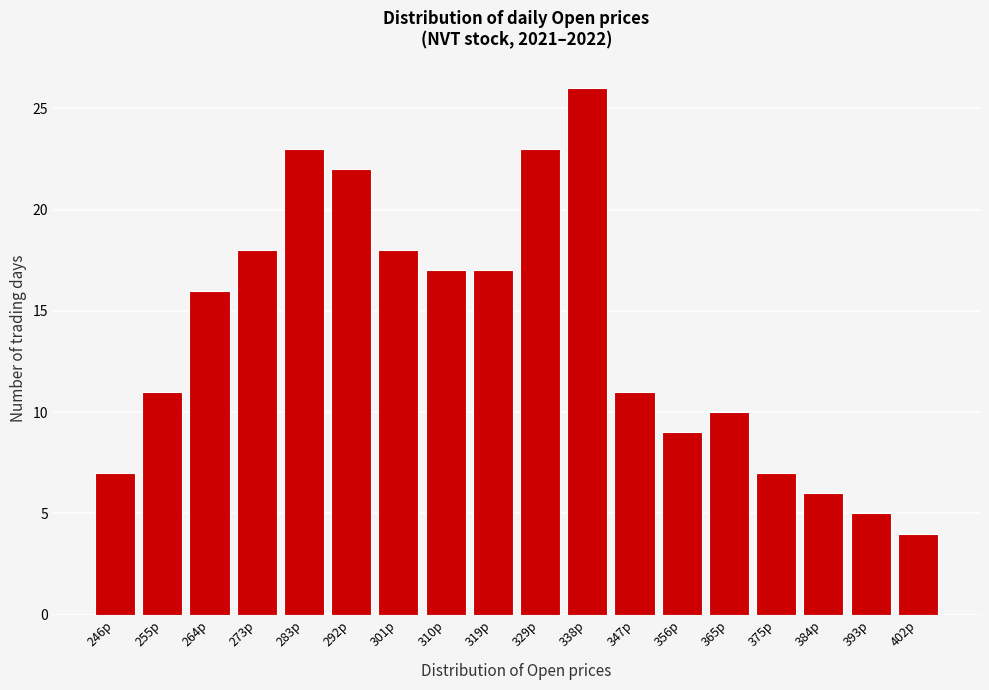

Reading left to right, list all the values displayed in this chart.

246p=7	255p=11	264p=16	273p=18	283p=23	292p=22	301p=18	310p=17	319p=17	329p=23	338p=26	347p=11	356p=9	365p=10	375p=7	384p=6	393p=5	402p=4